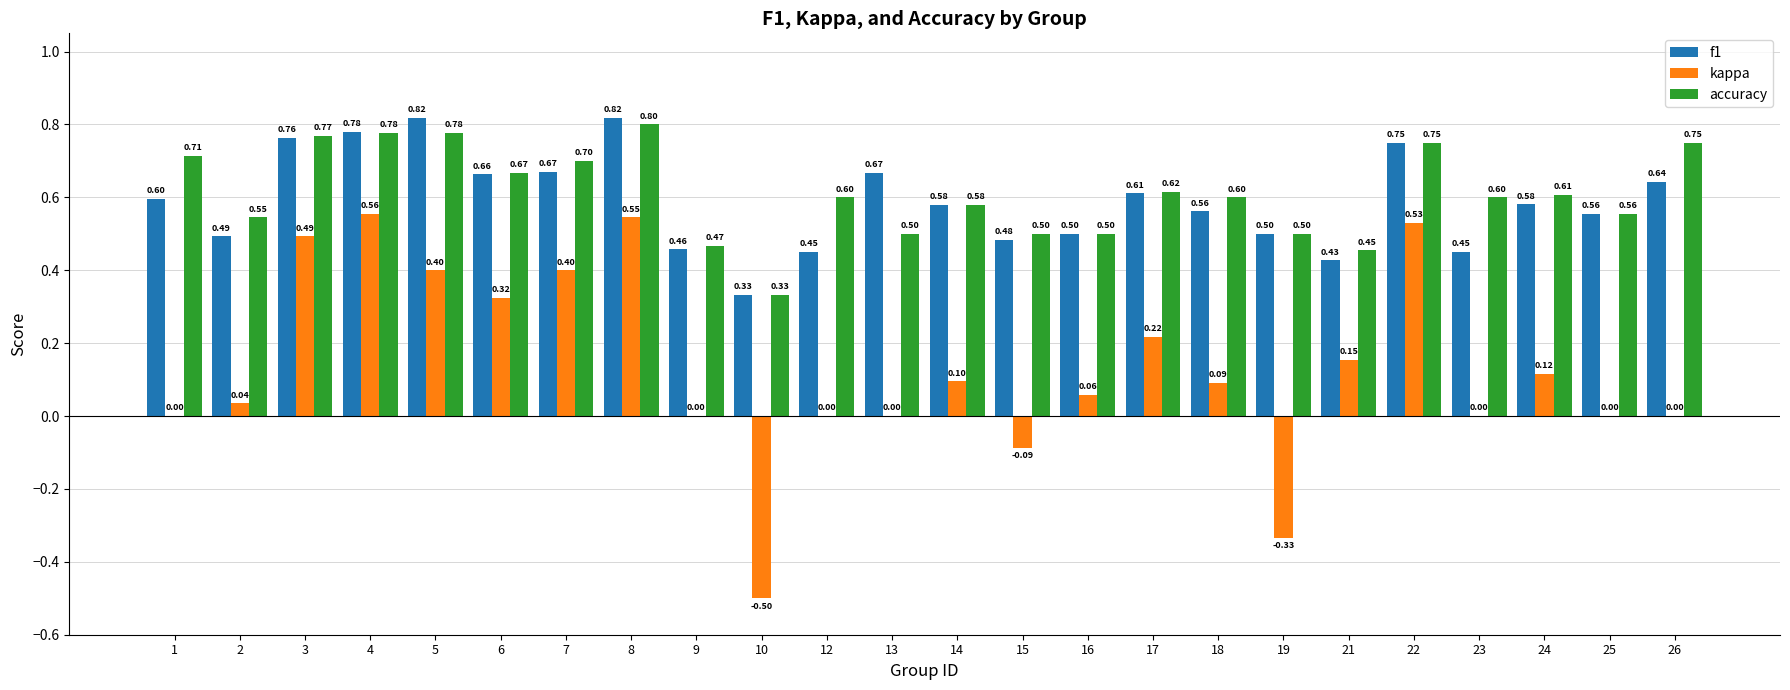

Which series has the largest total across all categories?

accuracy